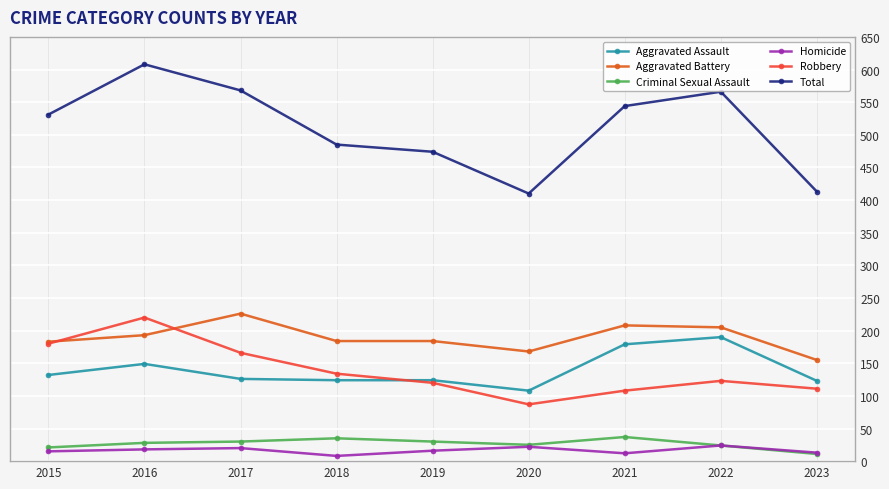

Rank the series by their maximum value, from highest to lowest.

Total, Aggravated Battery, Robbery, Aggravated Assault, Criminal Sexual Assault, Homicide